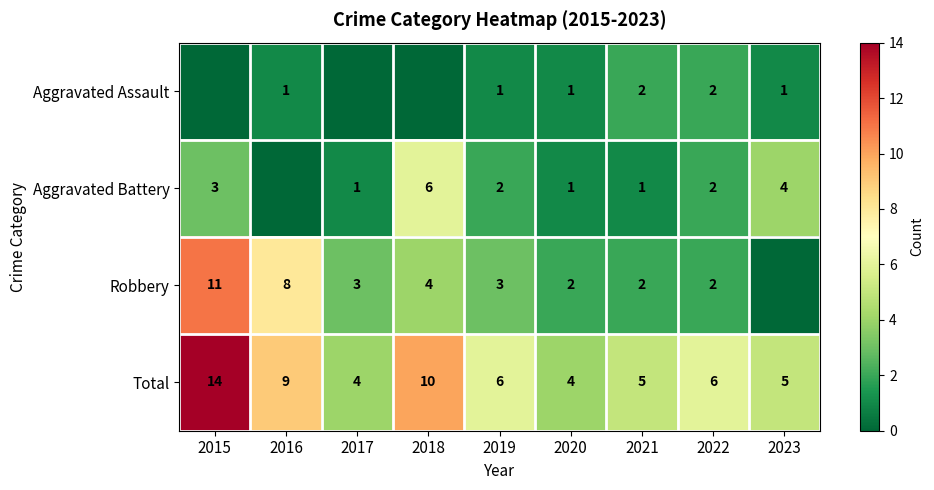

What value does the Total series have at 2019, to the nearest 5?

5